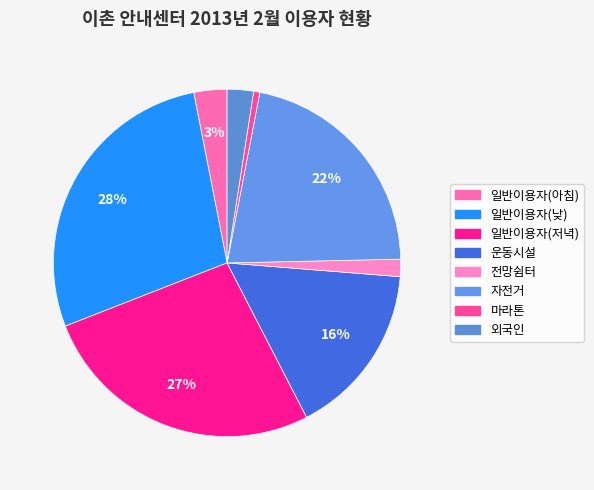

Does any single category account for the majority?

No